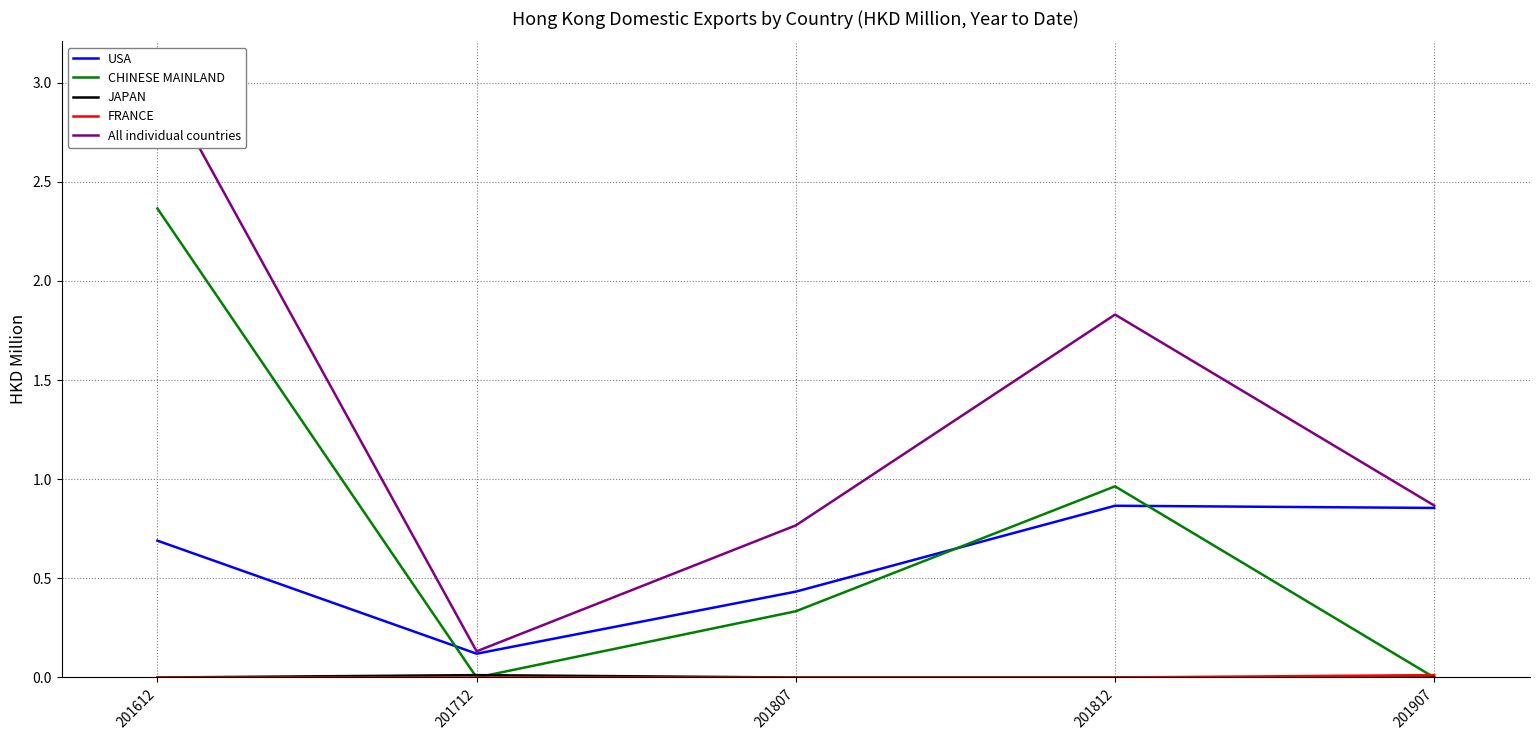

What are all the series names shown in the legend?

USA, CHINESE MAINLAND, JAPAN, FRANCE, All individual countries